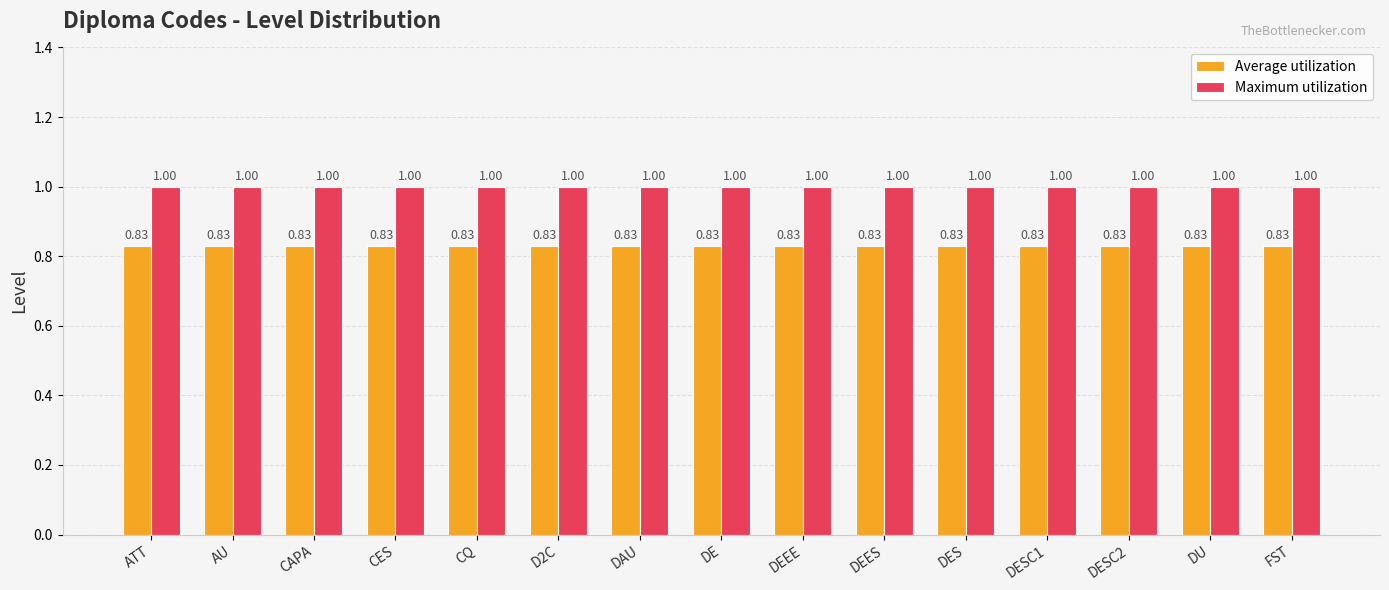

What is the value of the Maximum utilization bar at the 14th from the left?

1.0